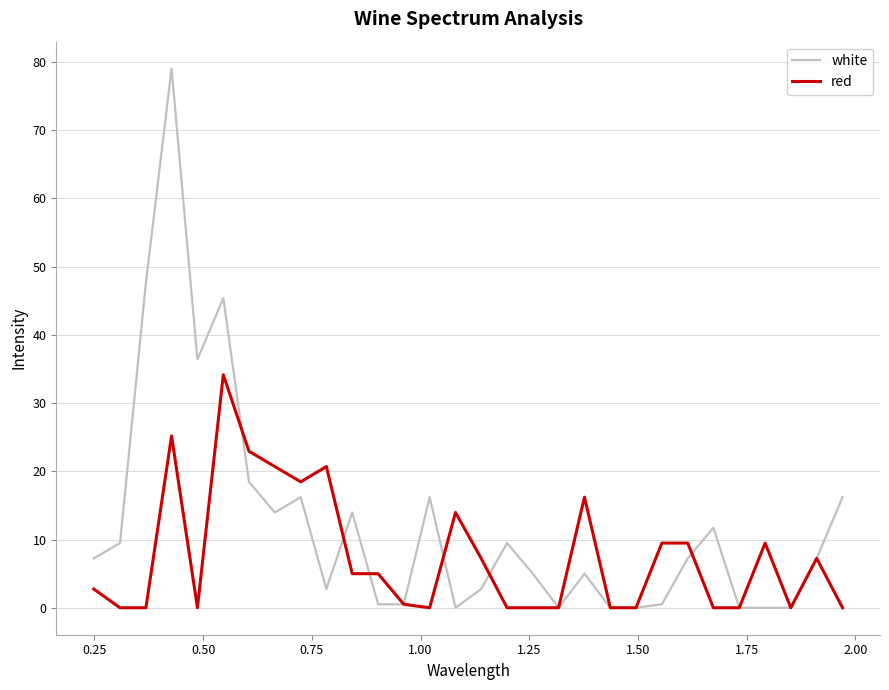

What is the greatest value displayed?

79.0